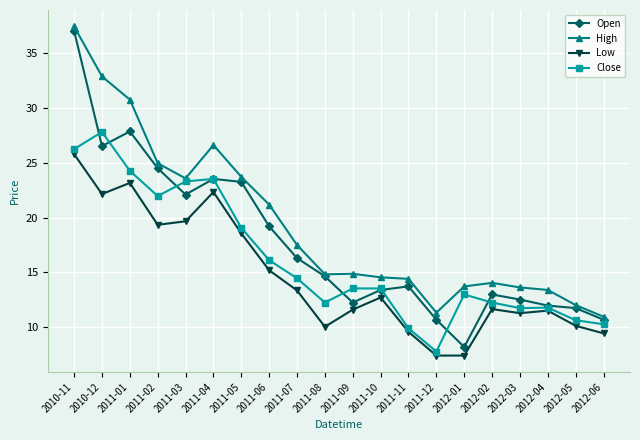

Rank the series by their maximum value, from highest to lowest.

High, Open, Close, Low